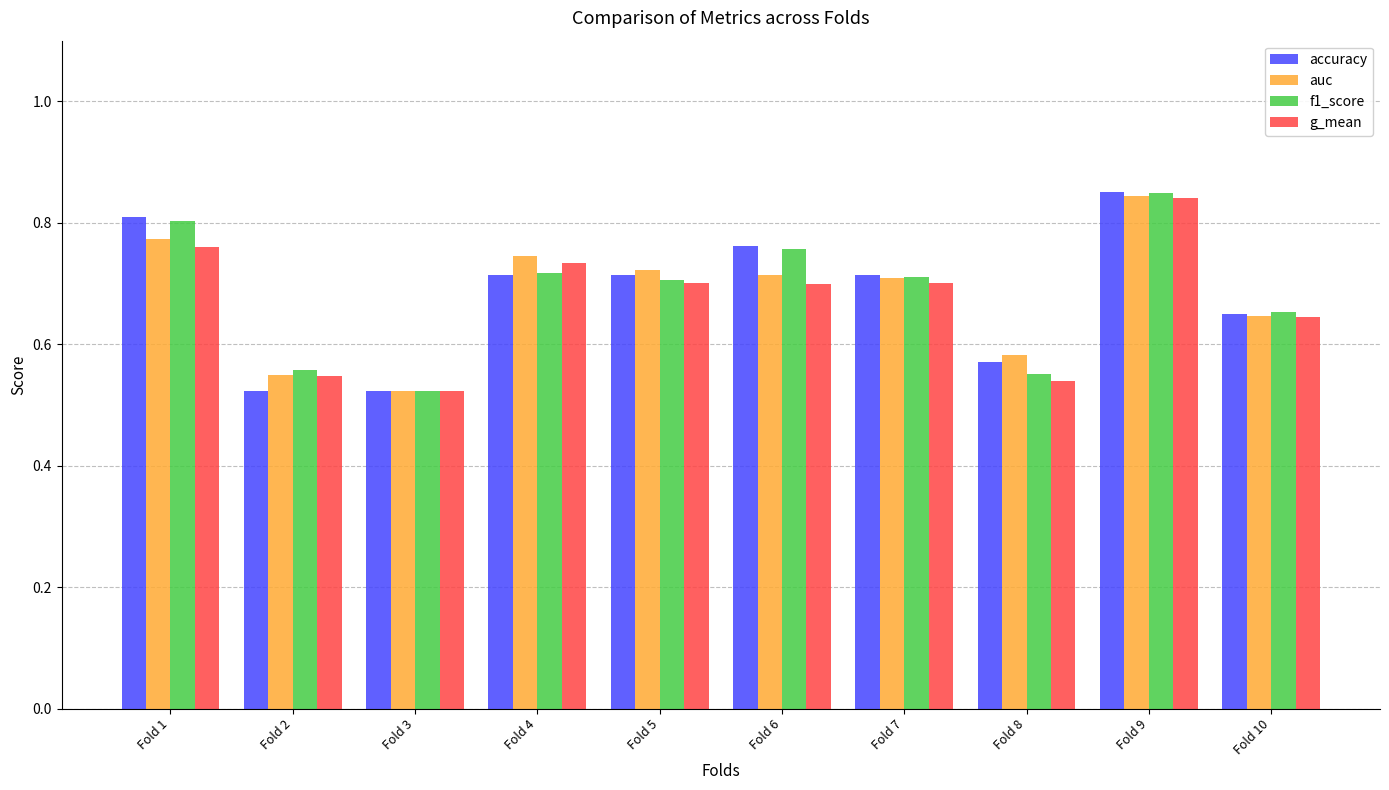

Which category has the highest value in the f1_score series?

Fold 9